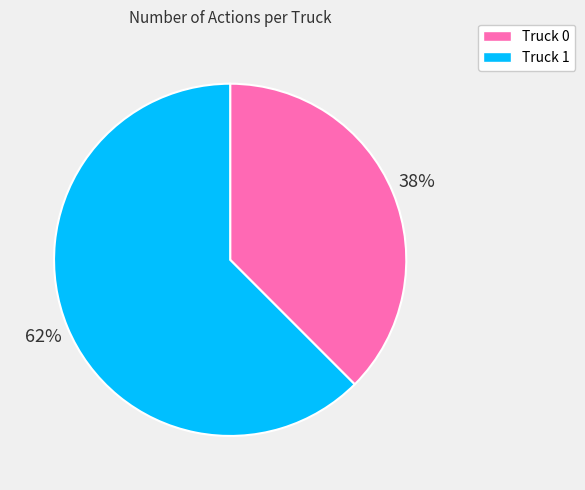

What is the ratio of the value at Truck 0 to the value at Truck 1?

0.6